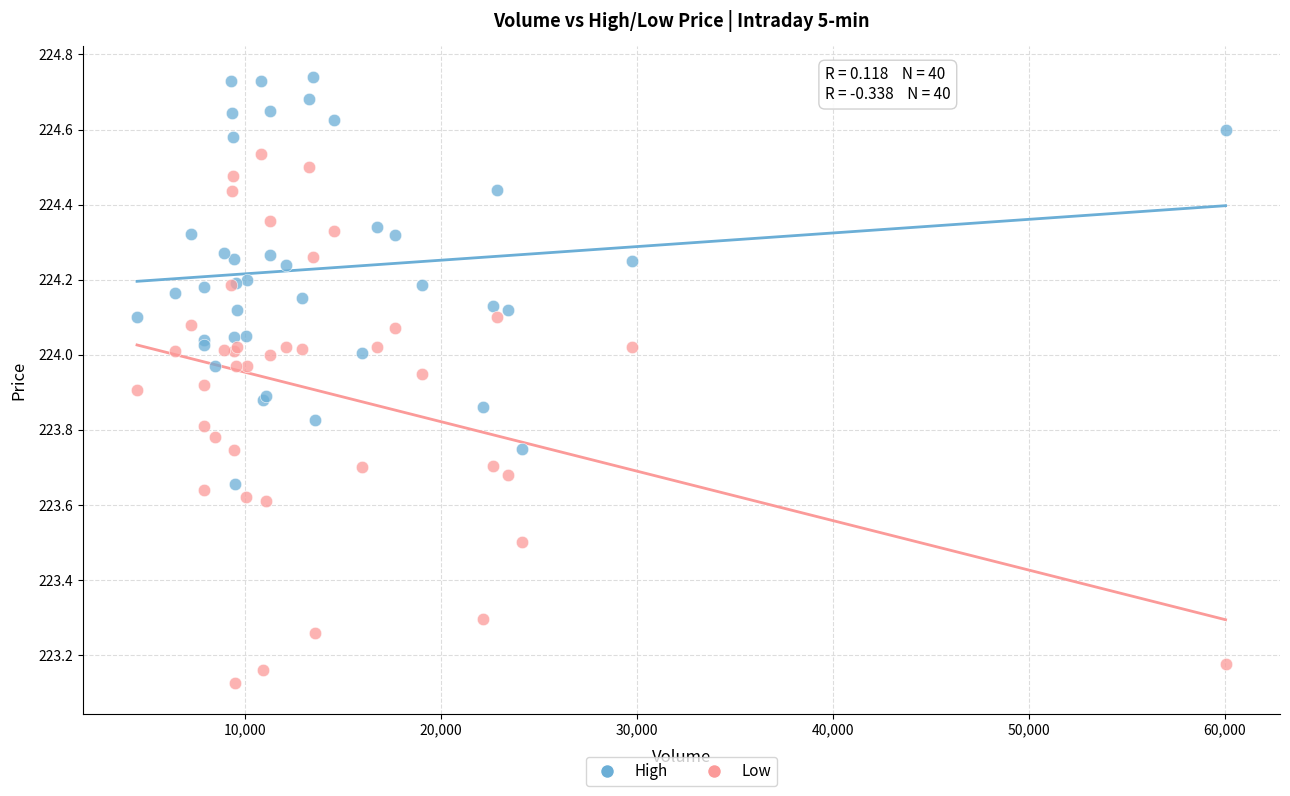

Which series reaches the maximum Y coordinate?

High